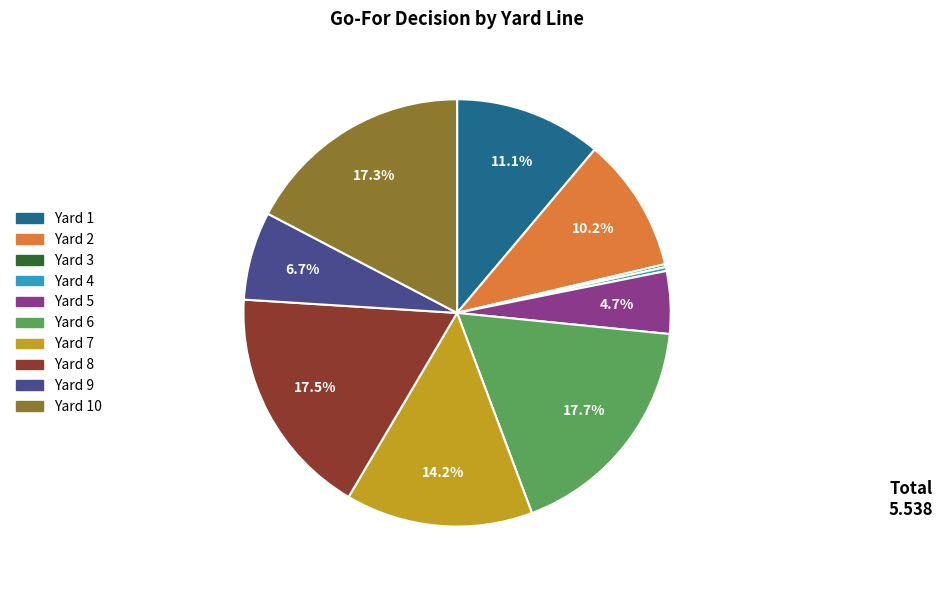

Does Yard 4 account for over 50% of the chart?

No